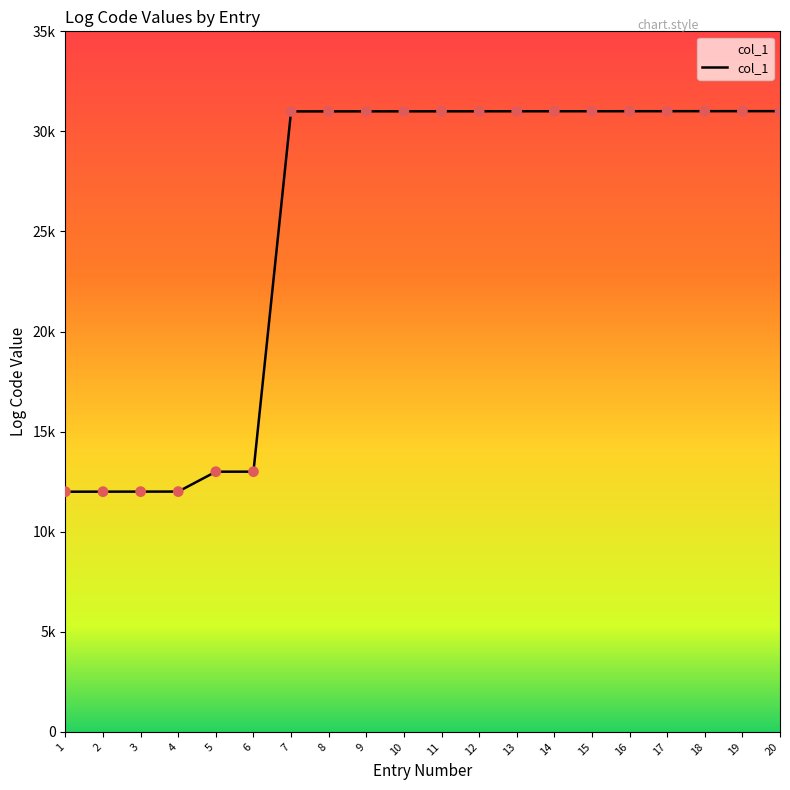

Which has a higher value, 16 or 14?

16